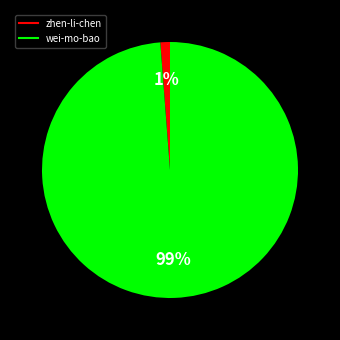

What percentage is the zhen-li-chen slice, to the nearest percent?

1%